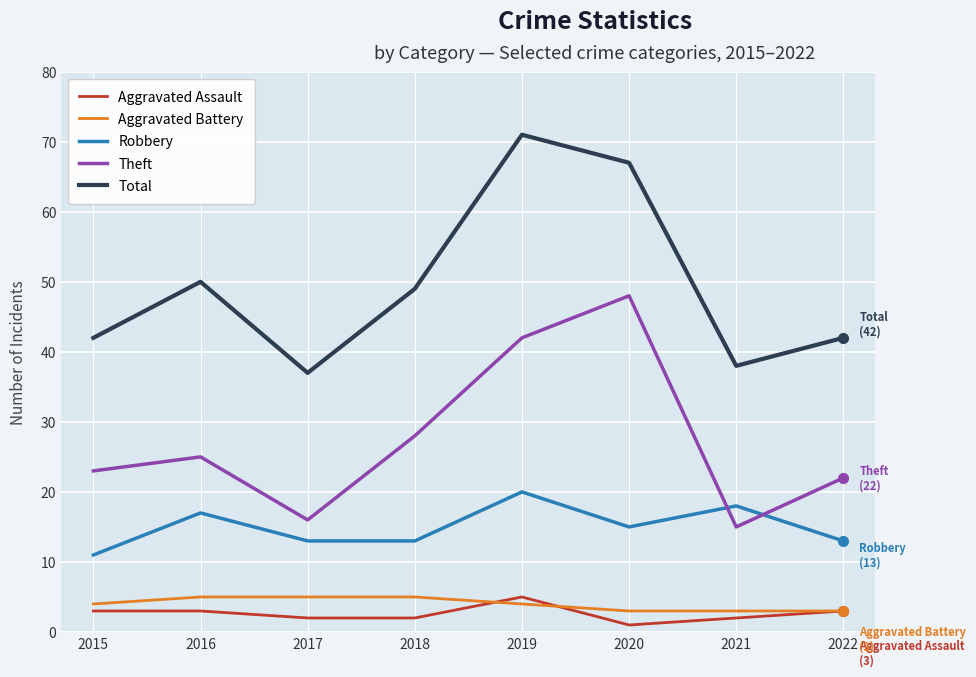

Which series changed the most between 2018 and 2022?

Total